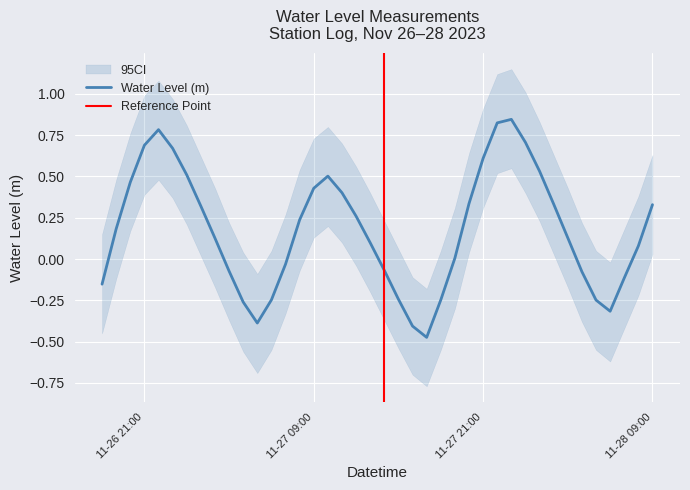

The value of Water Level (m) at 11-26 21:00 is 0.3. True or false?

False